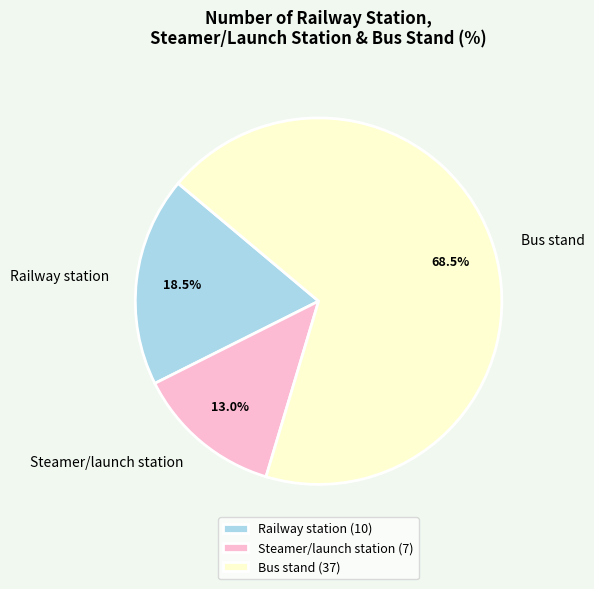

Do Bus stand and Railway station together represent more than half of the pie?

Yes